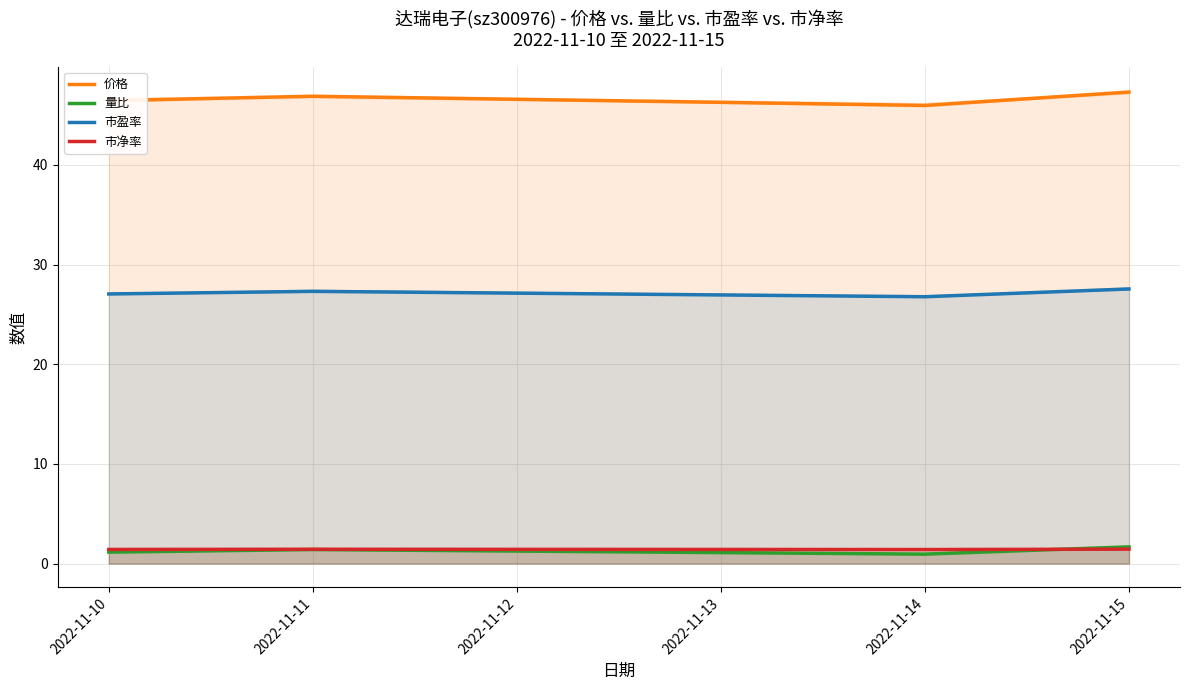

In 量比, how many points are higher than both neighbors (excluding endpoints)?

1